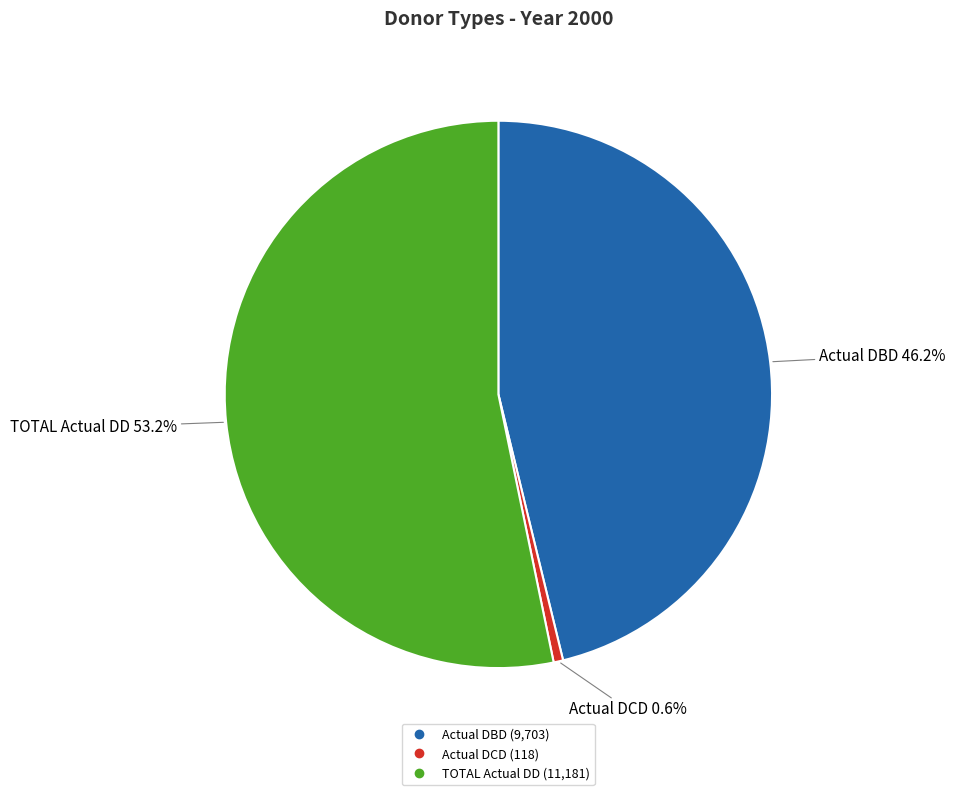

Which has a higher value, Actual DCD or TOTAL Actual DD?

TOTAL Actual DD